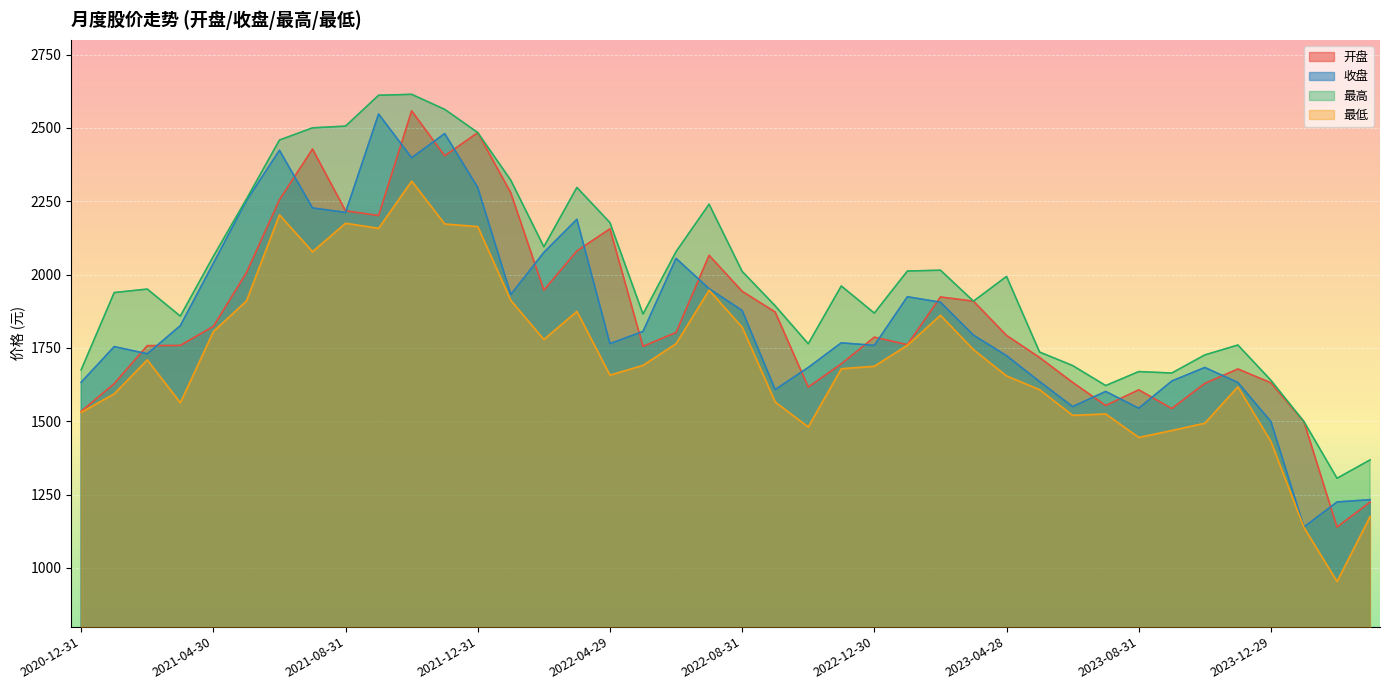

Count the number of data series in this chart.

4